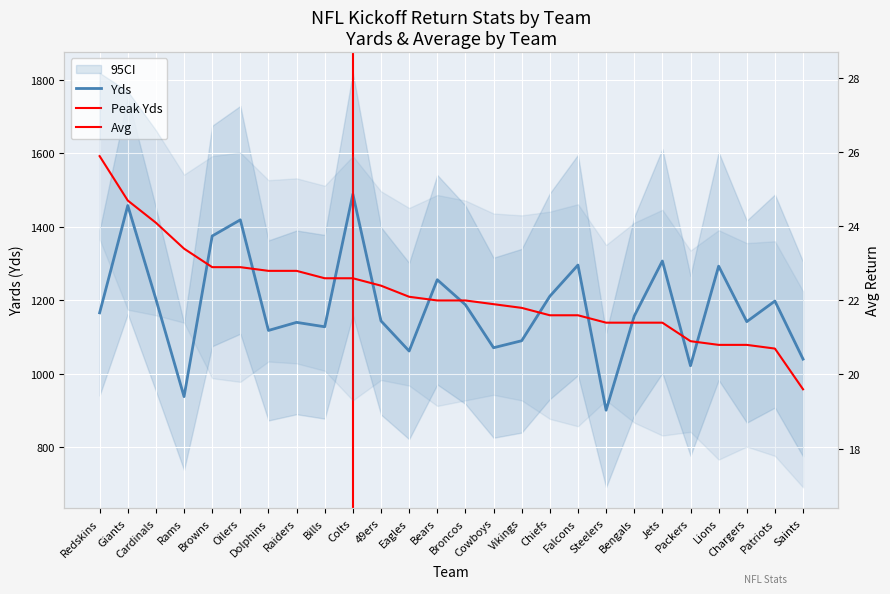

Between Giants and Rams, which is larger?

Giants